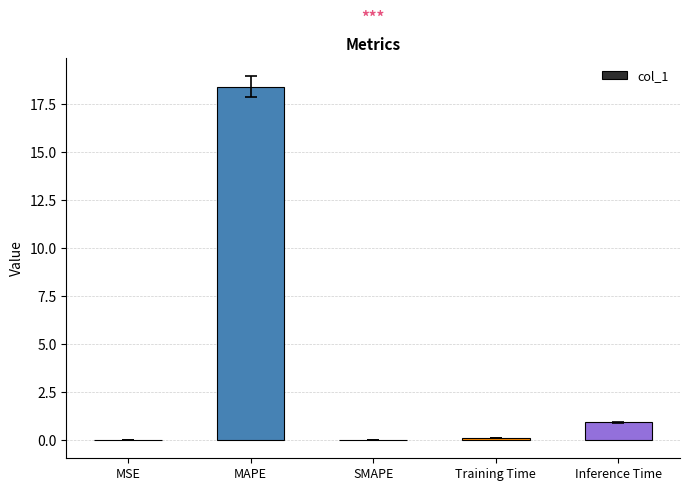

Read the value at Inference Time.

0.9